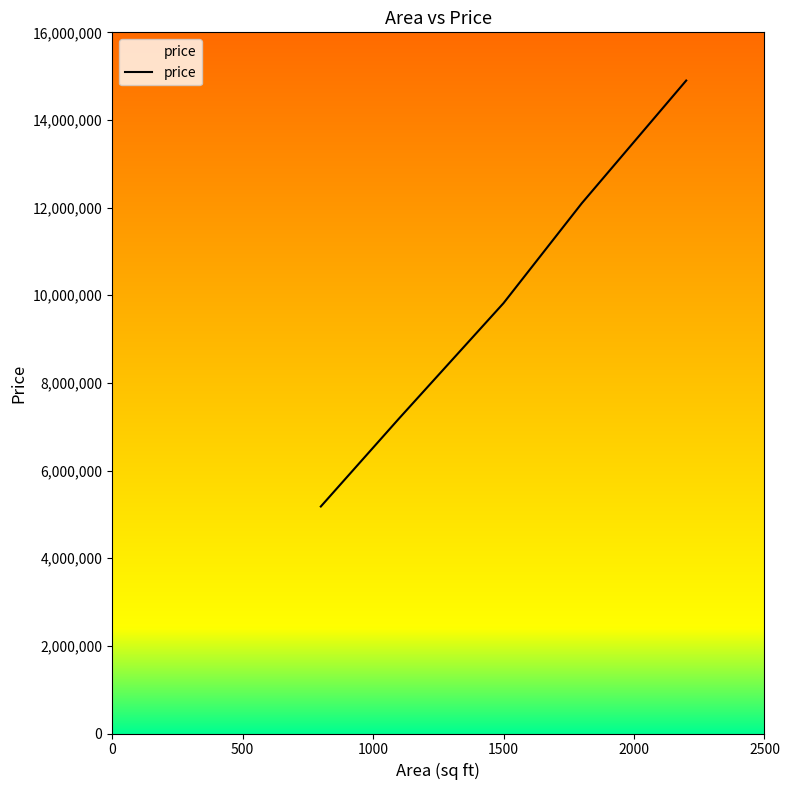

What is the minimum value shown in the chart?

5180000